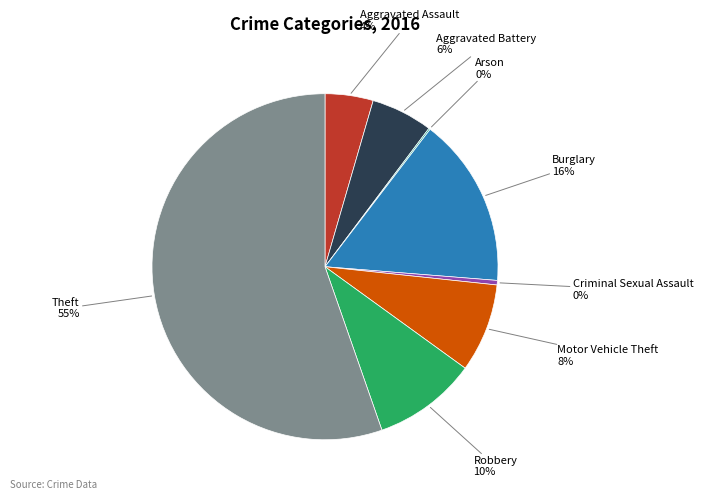

To the nearest percent, what is the average slice percentage?

12%